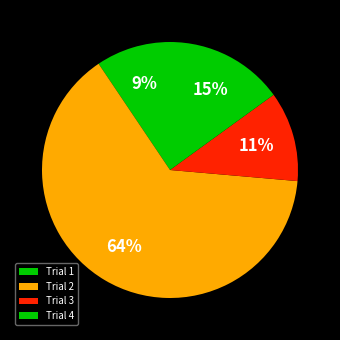

How many segments does this pie chart have?

4